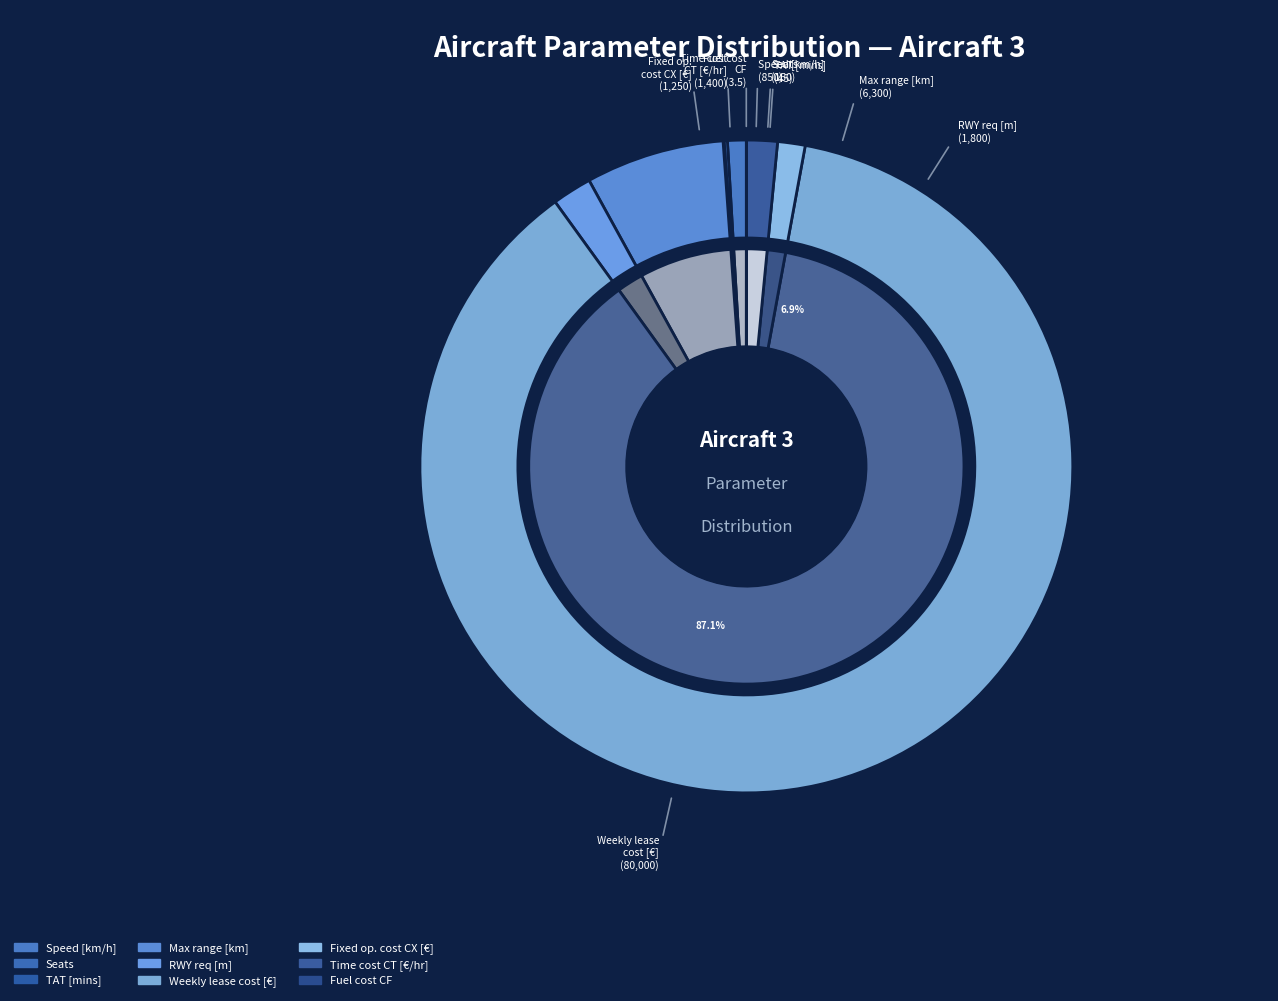

Which category has the smallest portion of the pie?

Fuel cost parameter CF